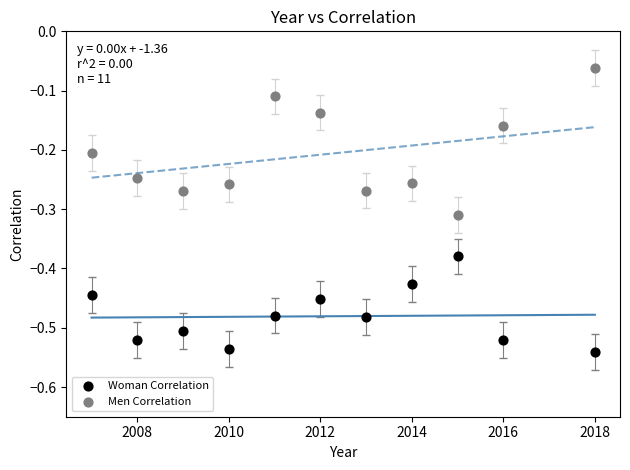

Which series has the widest spread of Y values?

Men Correlation